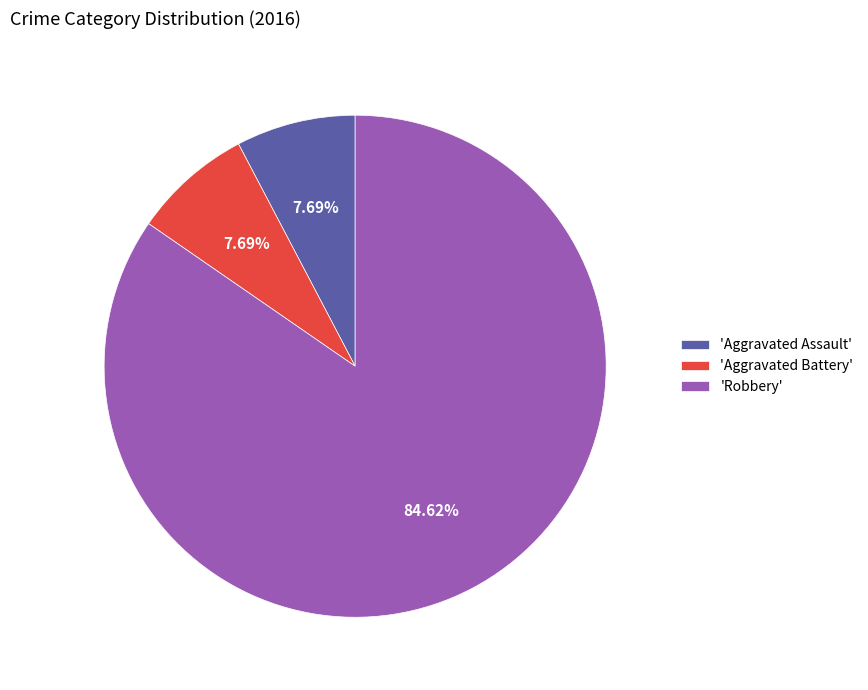

What is the largest slice in the pie chart?

'Robbery'